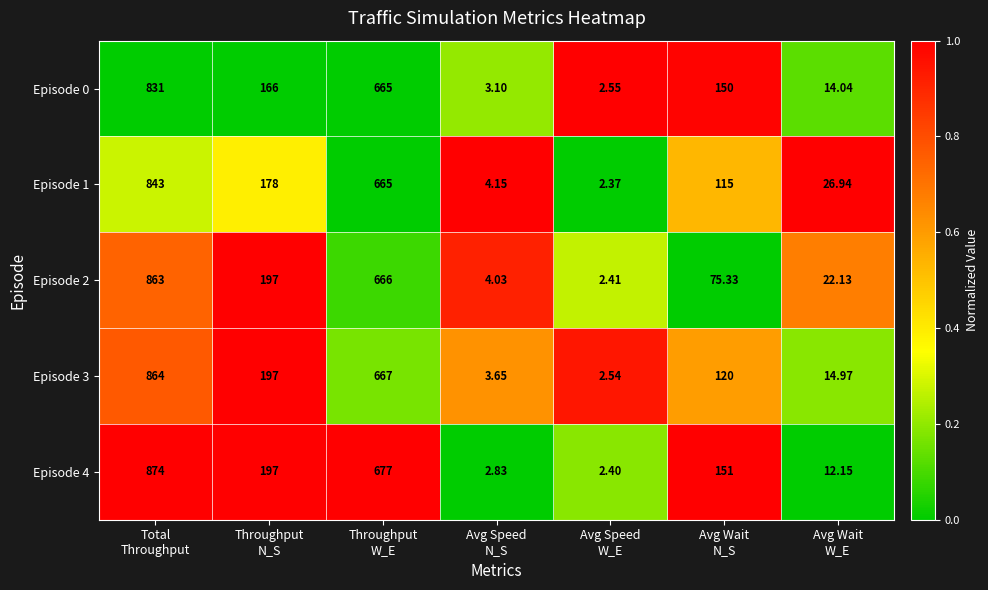

List the series in order of their peak value, lowest first.

Episode 0, Episode 1, Episode 2, Episode 3, Episode 4